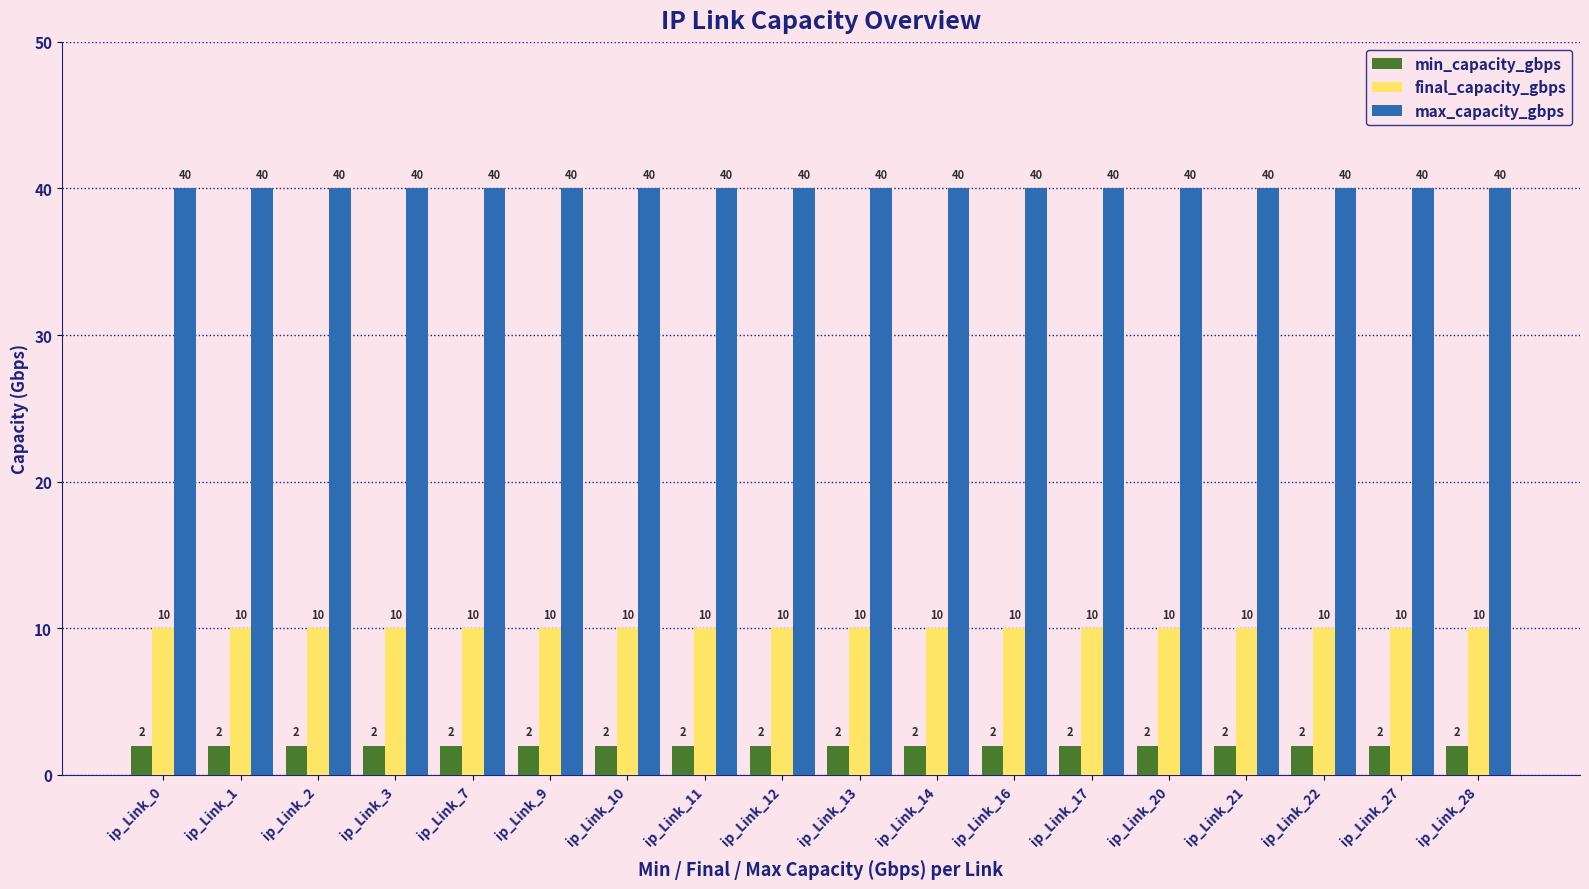

Reading left to right, extract all data points from this chart.

min_capacity_gbps: 2	2	2	2	2	2	2	2	2	2	2	2	2	2	2	2	2	2
final_capacity_gbps: 10	10	10	10	10	10	10	10	10	10	10	10	10	10	10	10	10	10
max_capacity_gbps: 40	40	40	40	40	40	40	40	40	40	40	40	40	40	40	40	40	40